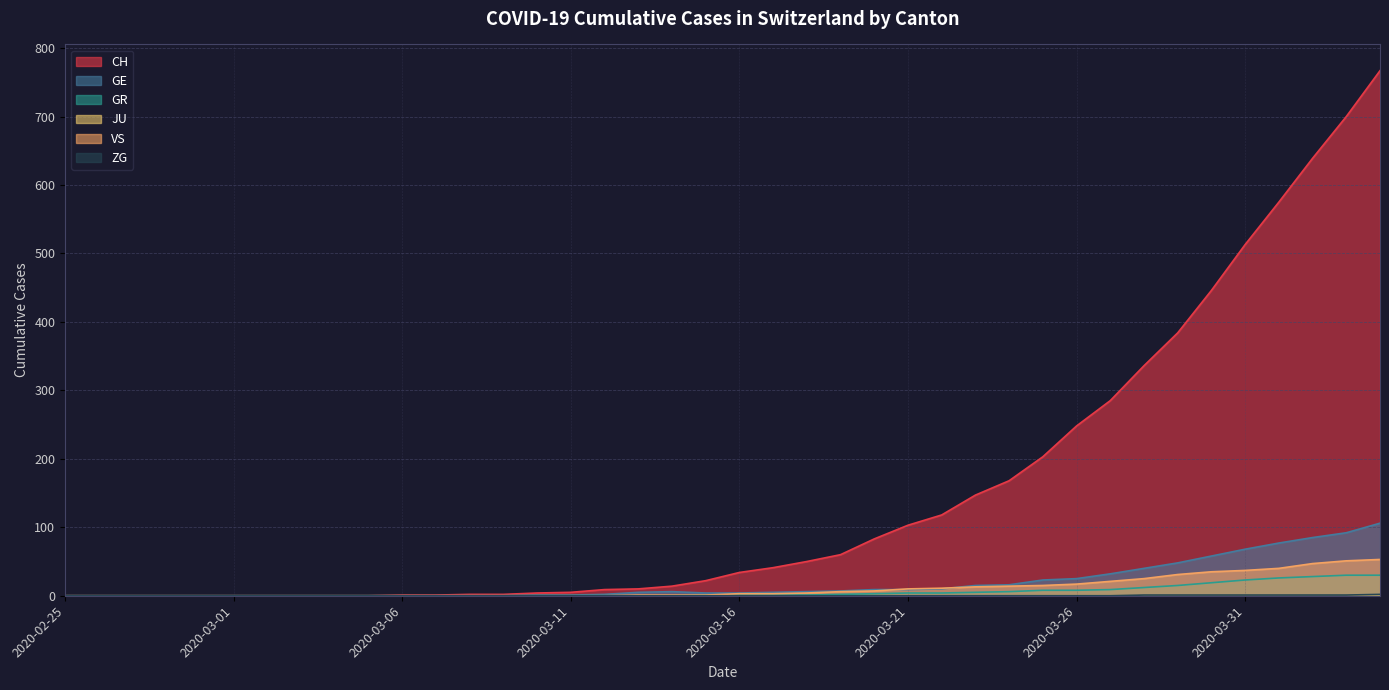

Does the chart display data point markers on the line(s)?

No